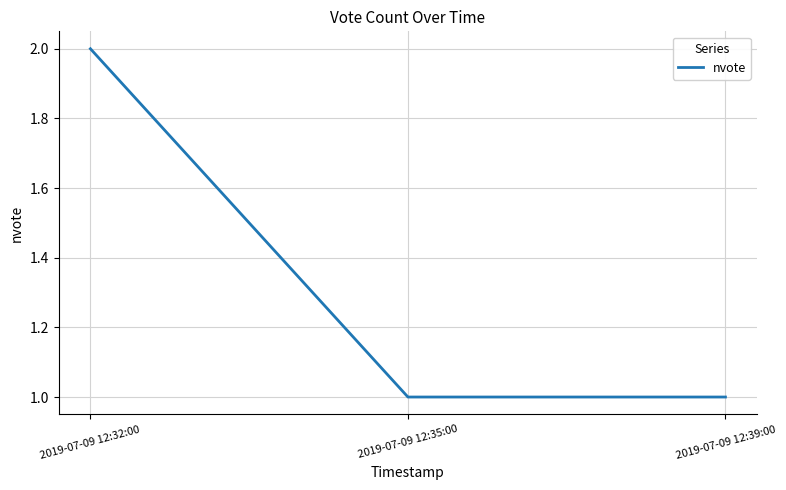

Reading left to right, extract all data points from this chart.

2	1	1